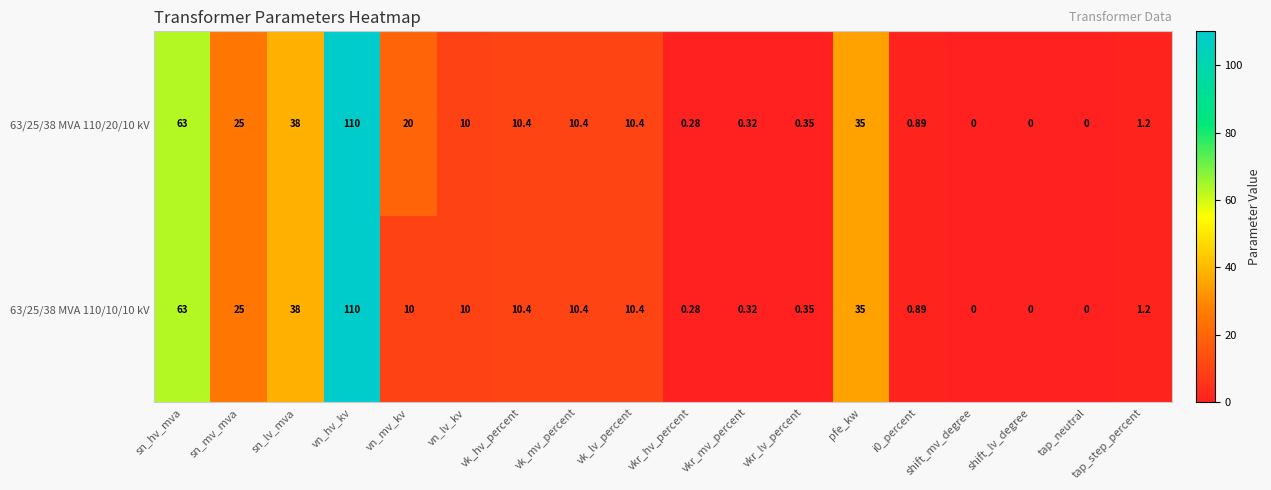

At which category does the chart reach its peak across all series?

vn_hv_kv